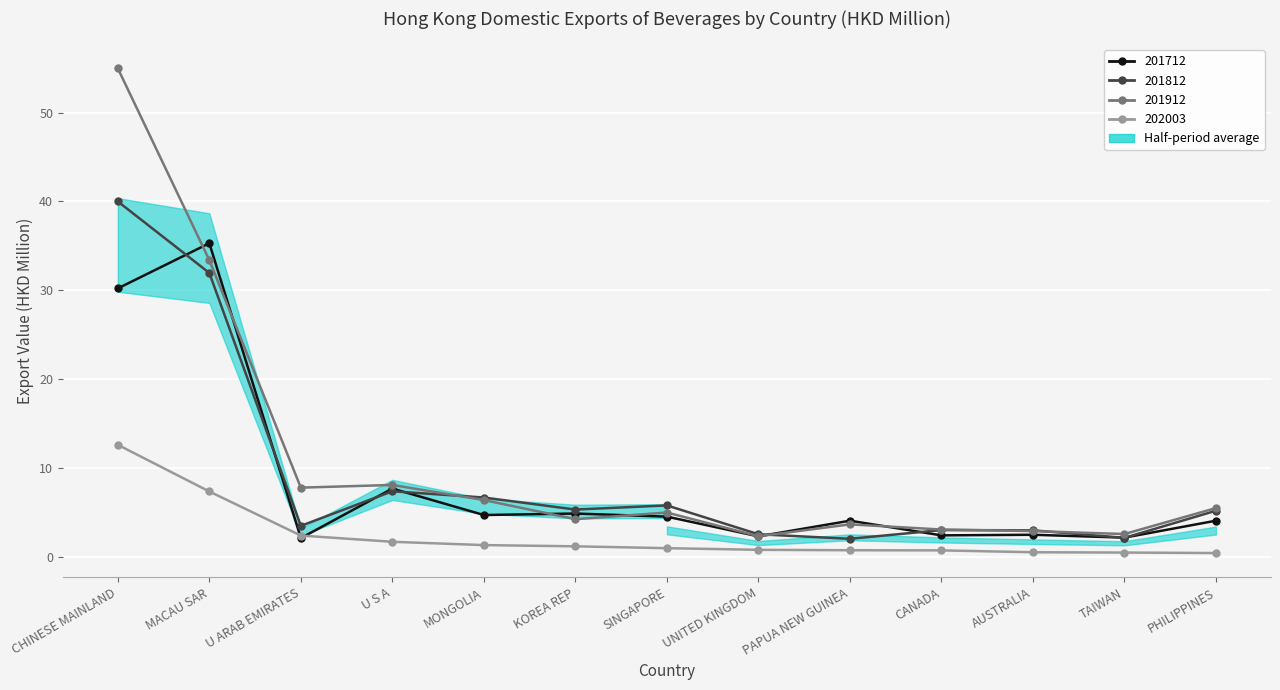

What is the difference between the maximum and minimum values in the 201812 series?

37.9